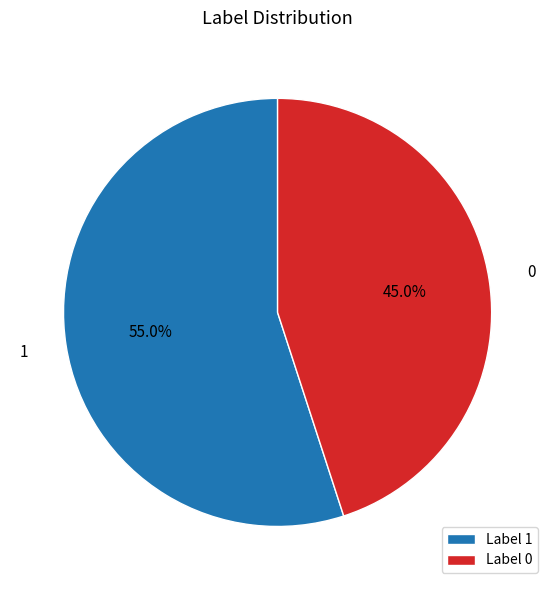

What is the majority slice?

1